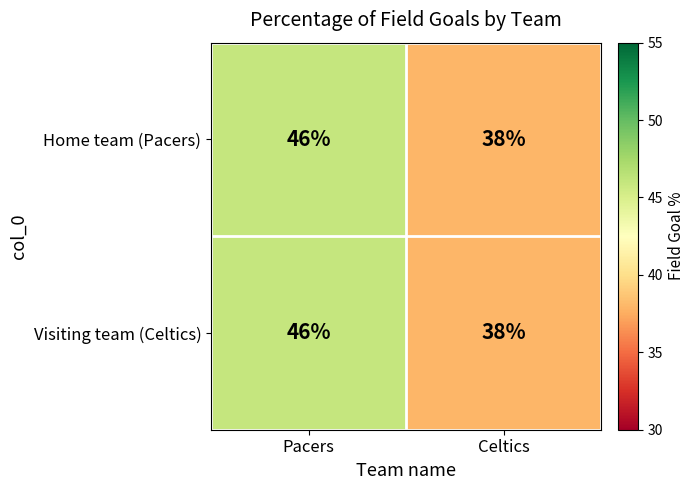

Is it true that Home team (Pacers) equals 15 at Celtics?

False